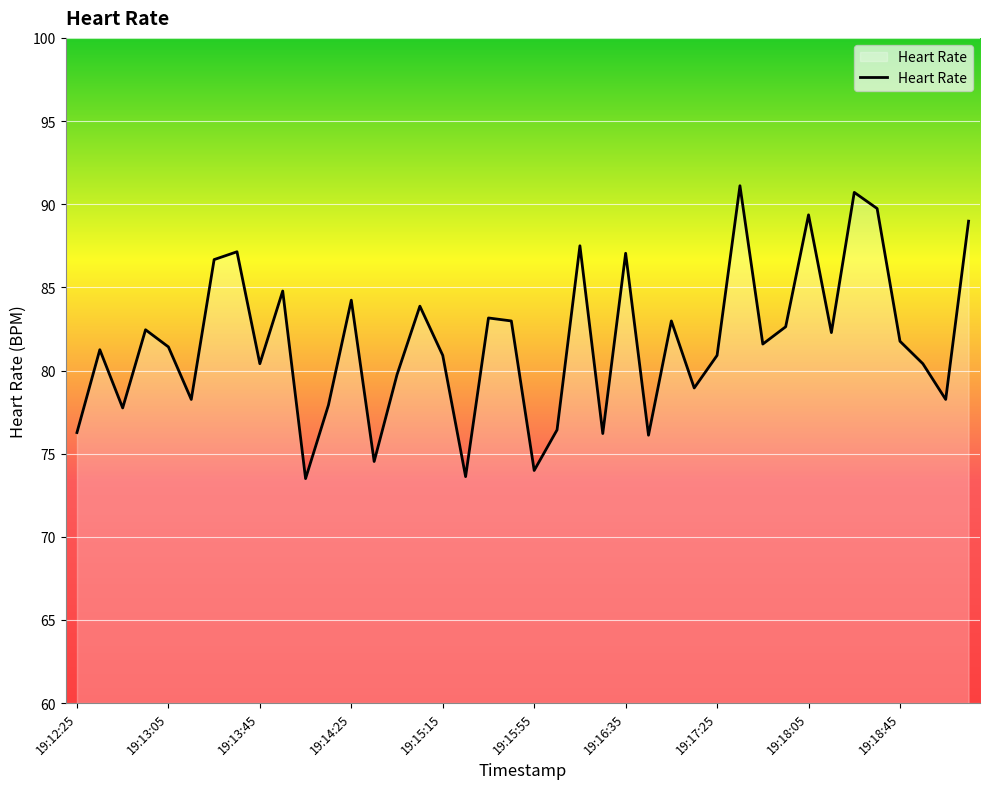

What is the difference between the maximum and minimum values?

17.6